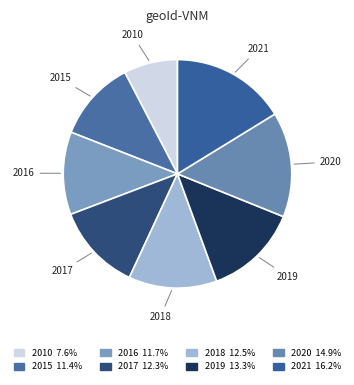

What is the ratio of the value at 2019 to the value at 2018?

1.1